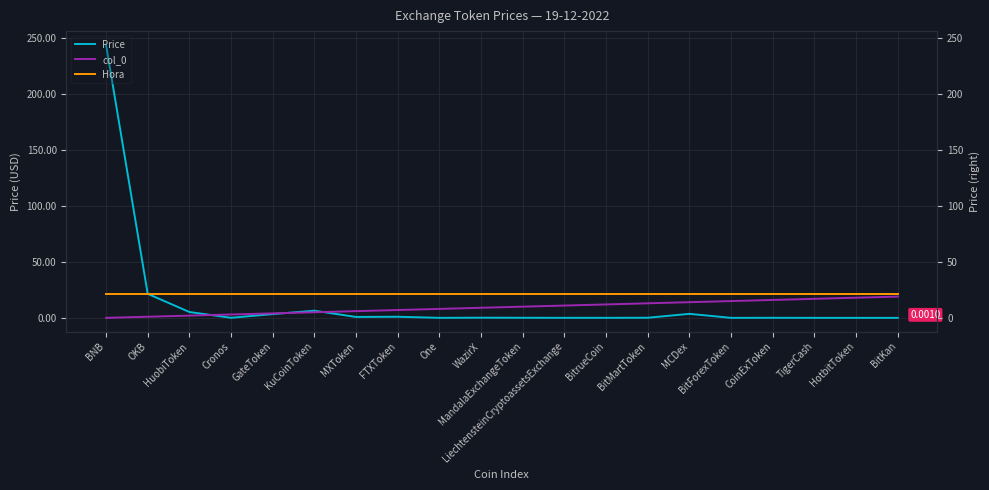

Which series has the largest total across all categories?

Hora